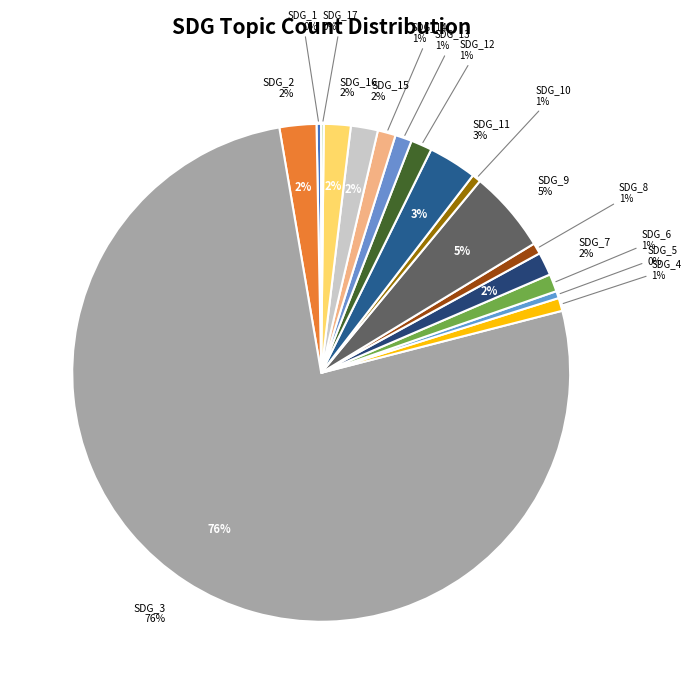

What percentage do SDG_3 and SDG_16 together represent?

78.1%